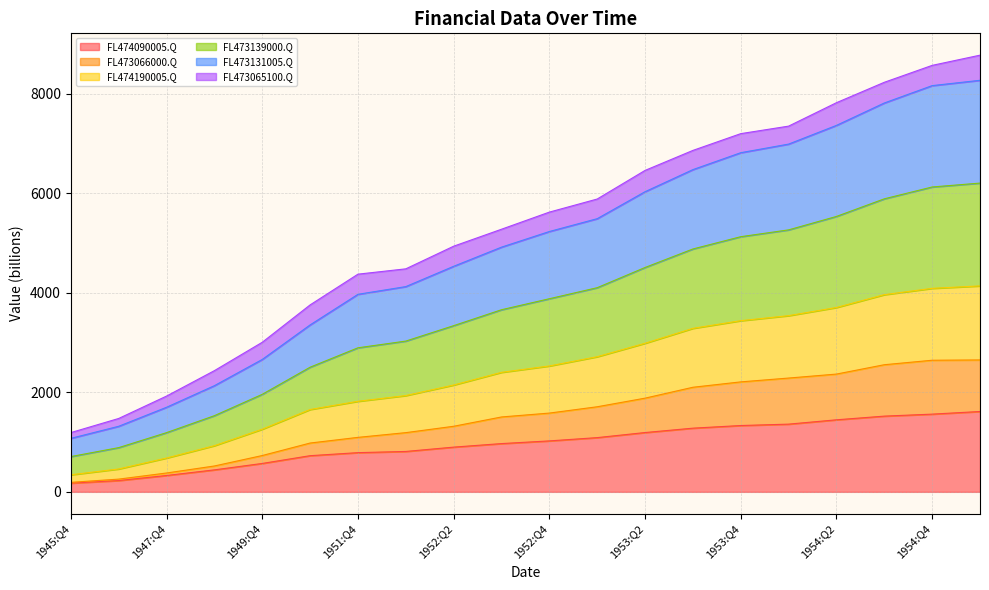

Does the chart display data point markers on the line(s)?

No